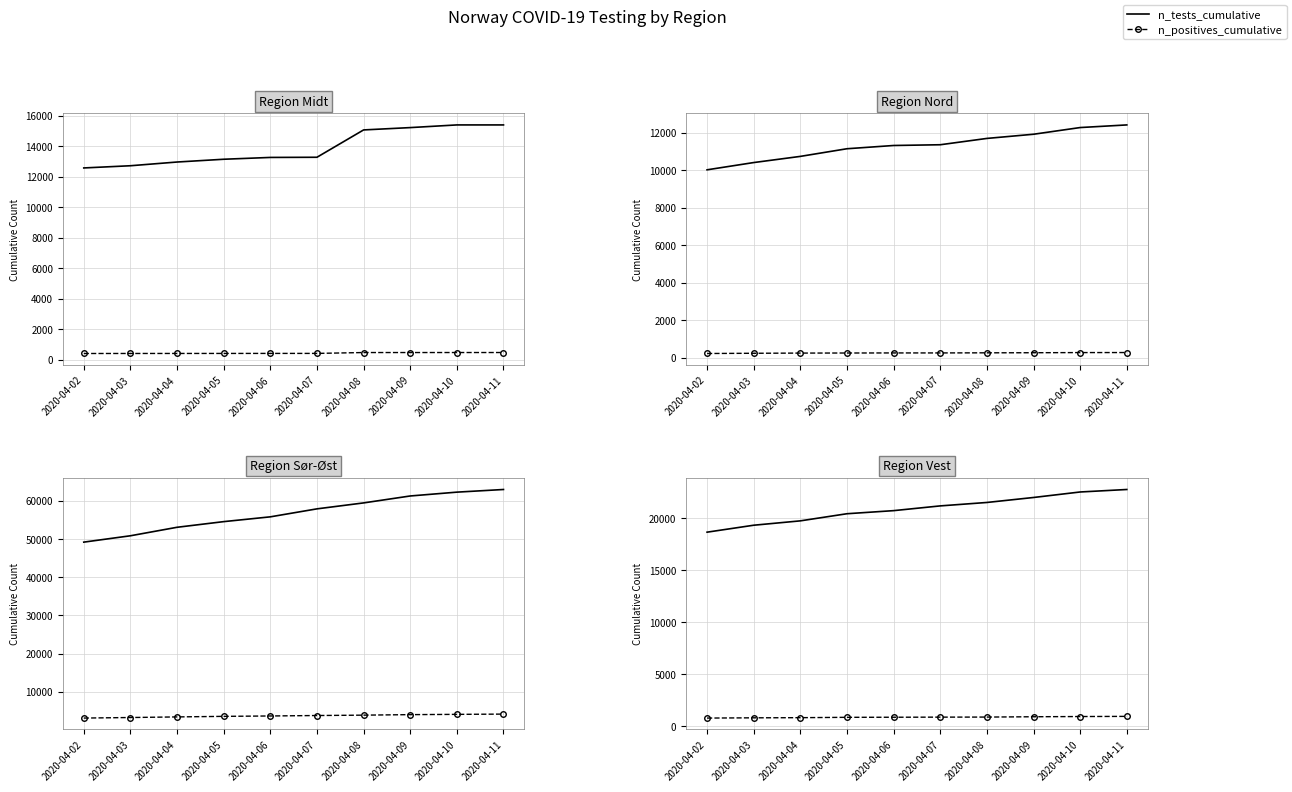

Which series has the widest spread of values?

n_tests_cumulative